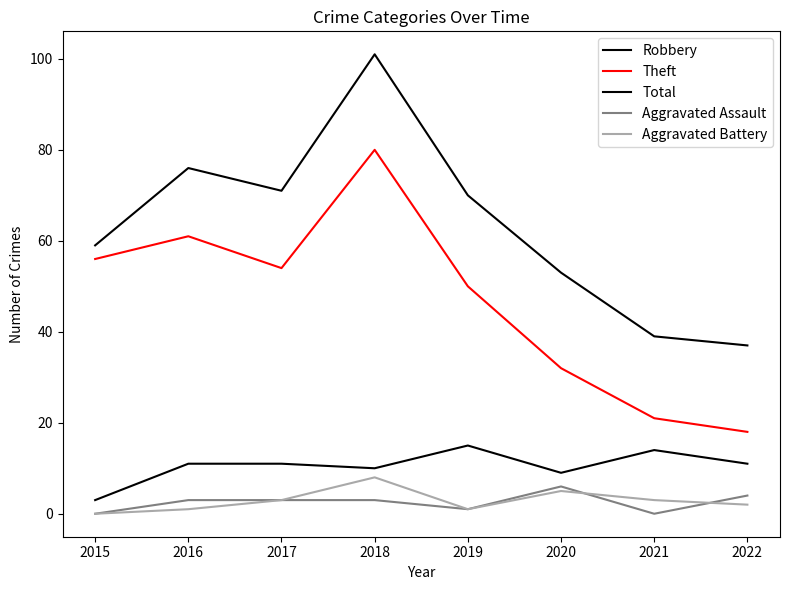

True or false: Aggravated Battery has a value of 2 at 2022.

True